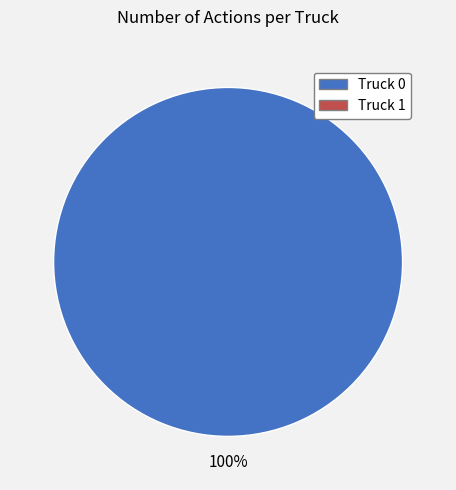

How many slices are in this pie chart?

1